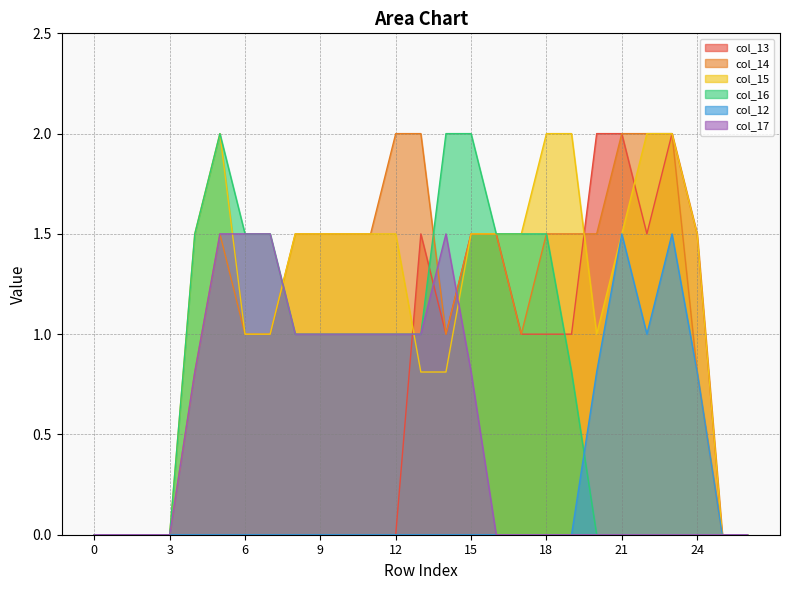

How many data points does each series have?

27